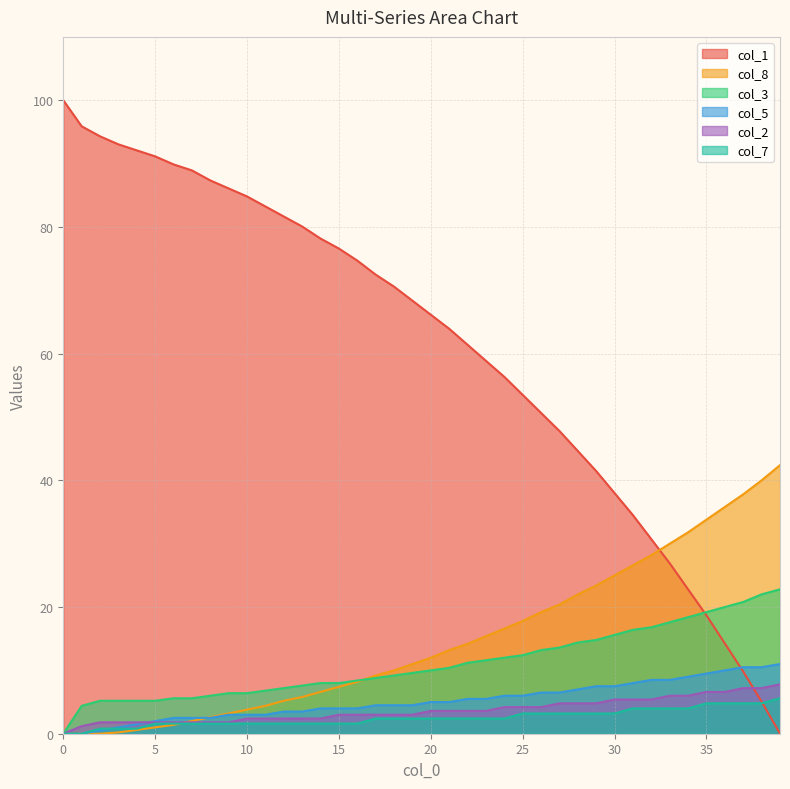

What is the spread (max minus min) of values at 31?

30.5